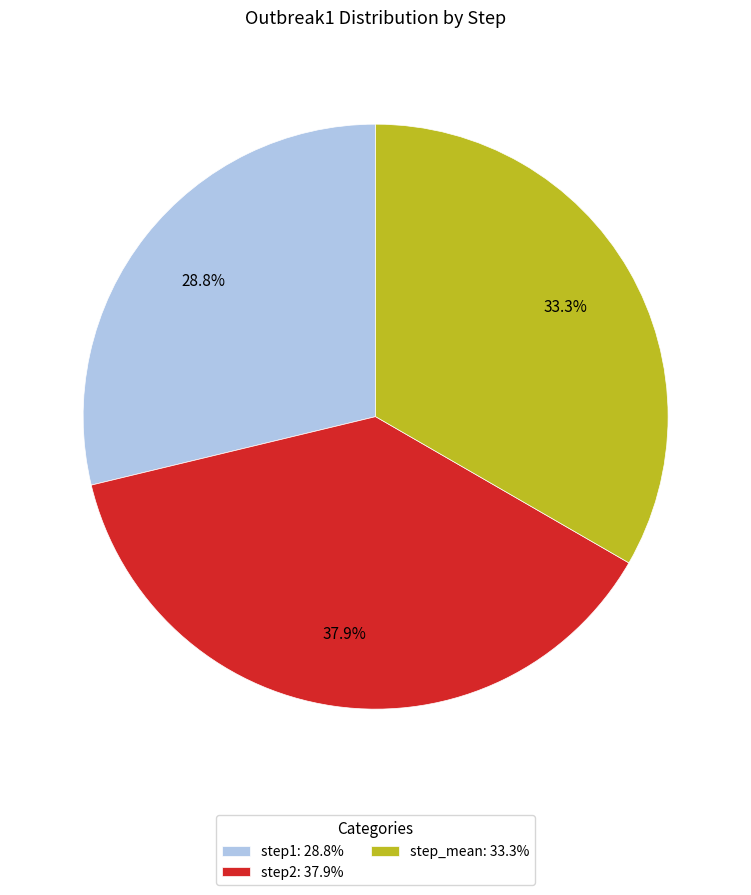

Count the number of slices in the pie.

3